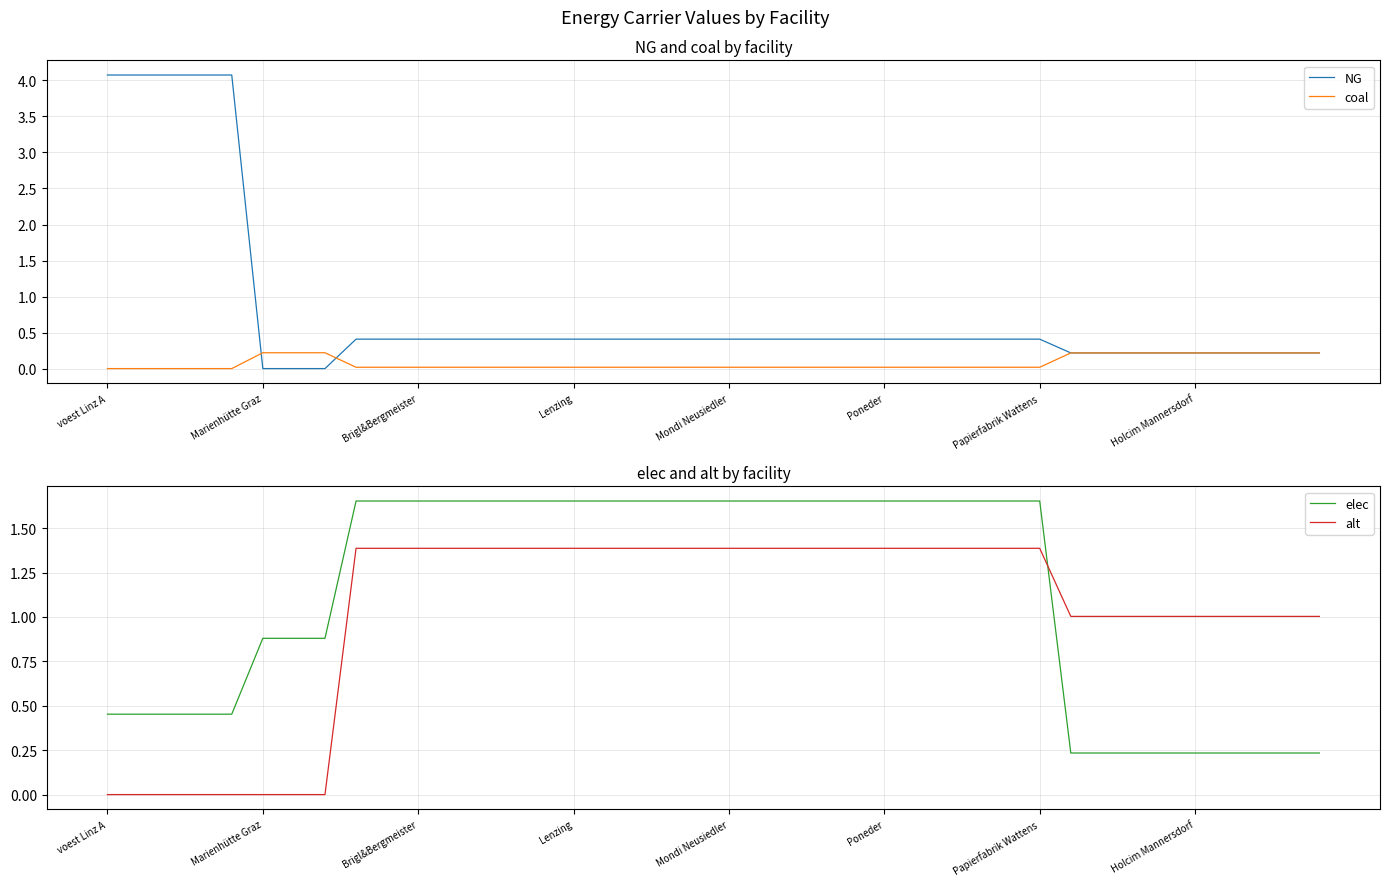

The value of alt at Mondi Neusiedler is 2.2. True or false?

False